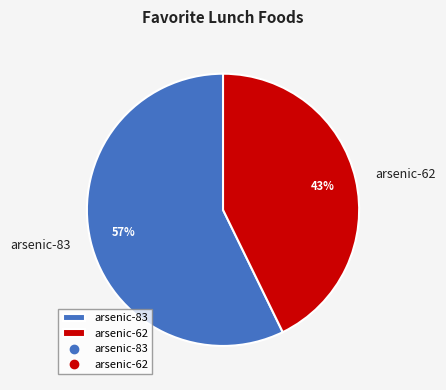

Is it true that arsenic-83 is 57% of the pie?

True